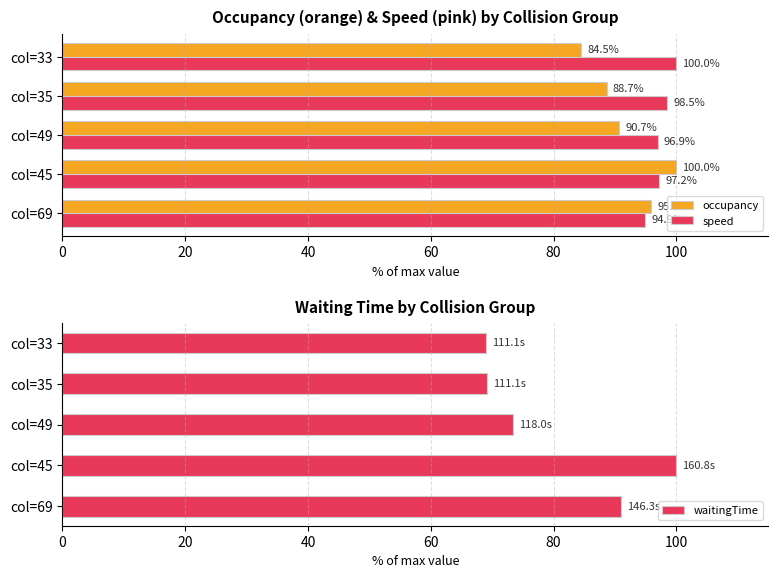

Where is speed nearest to the value 97?

col=49